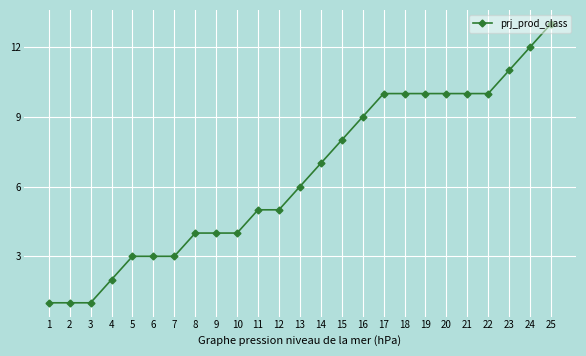

What is the difference between the maximum and minimum values?

12